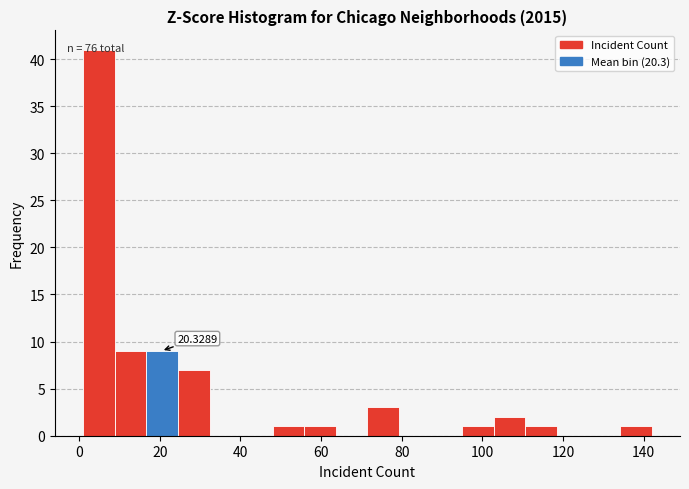

Around what value on the x-axis is the tallest bar? Give the approximate position of its centre, as read against the axis.

4